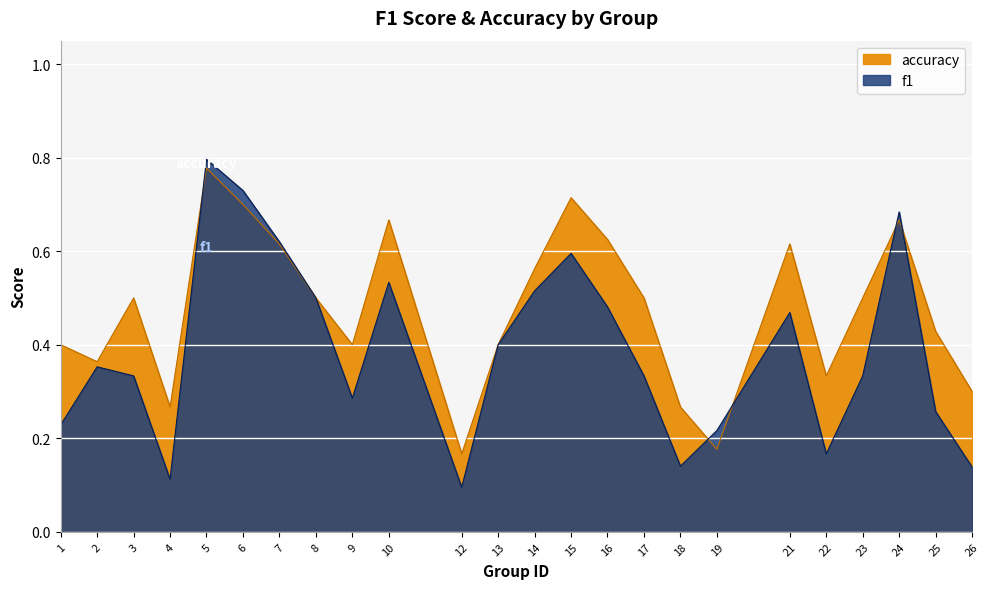

True or false: accuracy and f1 cross at least once.

True